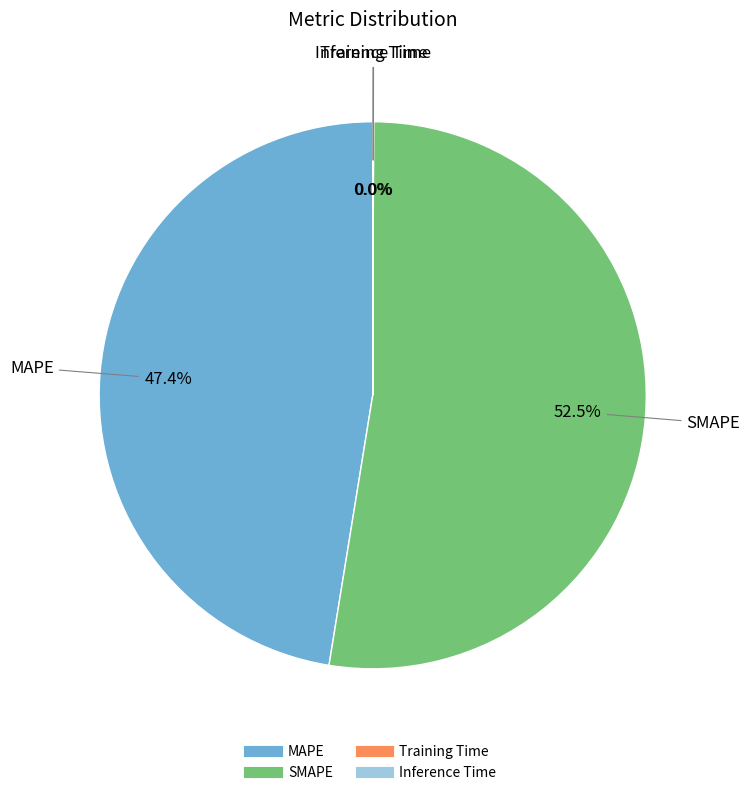

Is the sum of SMAPE and MAPE greater than half?

Yes